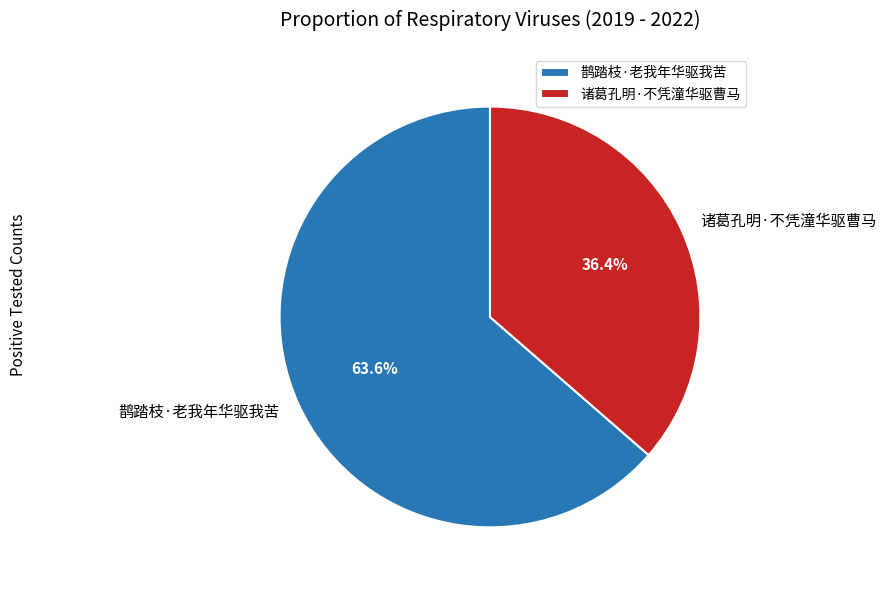

Rank the categories by value from highest to lowest.

鹊踏枝·老我年华驱我苦, 诸葛孔明·不凭潼华驱曹马